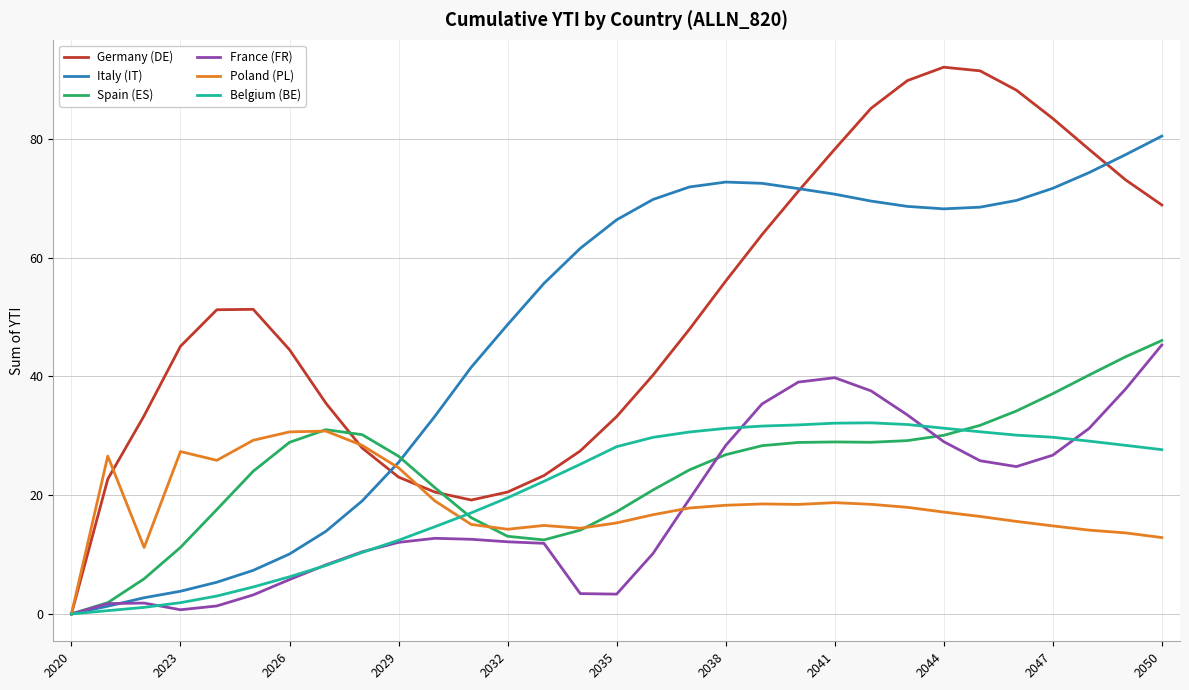

Which series has the widest spread of values?

Germany (DE)